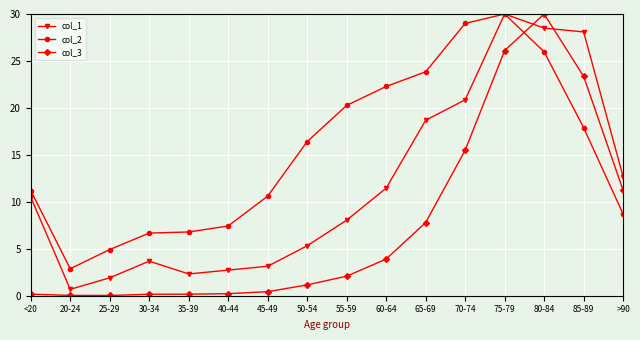

Where does the col_1 series first go above 10?

<20